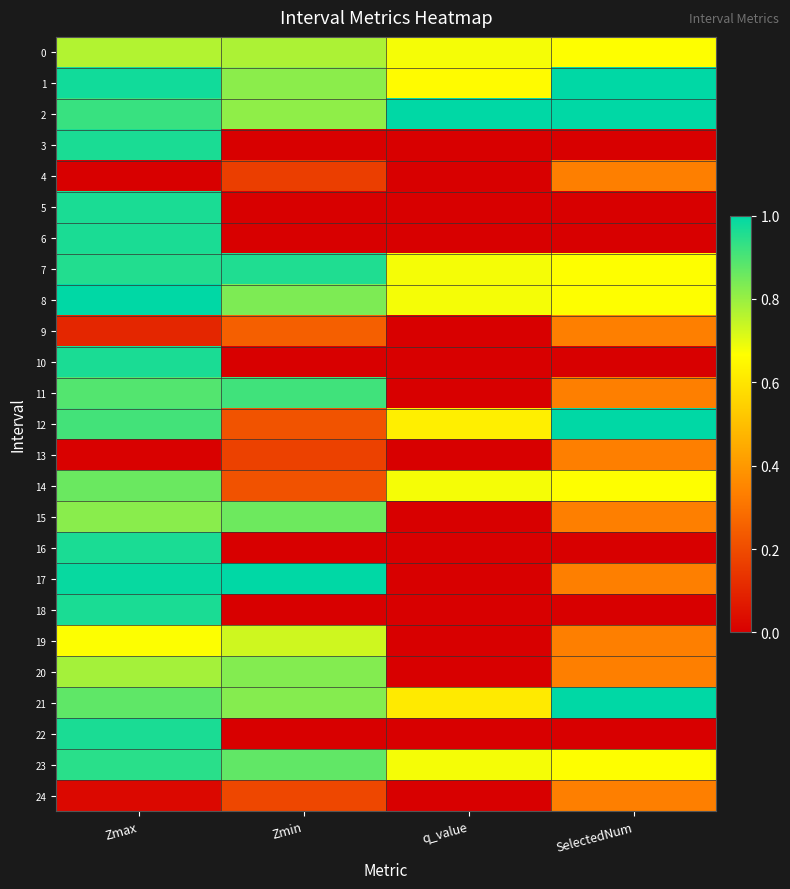

Reading left to right, list all the values displayed in this chart.

0: Zmax=0.8	Zmin=0.8	q_value=0.7	SelectedNum=0.7
1: Zmax=1.0	Zmin=0.8	q_value=0.7	SelectedNum=1.0
2: Zmax=0.9	Zmin=0.8	q_value=1.0	SelectedNum=1.0
3: Zmax=1.0	Zmin=0.0	q_value=0.0	SelectedNum=0.0
4: Zmax=0.0	Zmin=0.2	q_value=-0.0	SelectedNum=0.3
5: Zmax=1.0	Zmin=0.0	q_value=0.0	SelectedNum=0.0
6: Zmax=1.0	Zmin=0.0	q_value=0.0	SelectedNum=0.0
7: Zmax=1.0	Zmin=1.0	q_value=0.7	SelectedNum=0.7
8: Zmax=1.0	Zmin=0.8	q_value=0.7	SelectedNum=0.7
9: Zmax=0.1	Zmin=0.3	q_value=-0.0	SelectedNum=0.3
10: Zmax=1.0	Zmin=0.0	q_value=0.0	SelectedNum=0.0
11: Zmax=0.9	Zmin=0.9	q_value=-0.0	SelectedNum=0.3
12: Zmax=0.9	Zmin=0.2	q_value=0.6	SelectedNum=1.0
13: Zmax=0.0	Zmin=0.2	q_value=-0.0	SelectedNum=0.3
14: Zmax=0.9	Zmin=0.2	q_value=0.7	SelectedNum=0.7
15: Zmax=0.8	Zmin=0.9	q_value=-0.0	SelectedNum=0.3
16: Zmax=1.0	Zmin=0.0	q_value=0.0	SelectedNum=0.0
17: Zmax=1.0	Zmin=1.0	q_value=-0.0	SelectedNum=0.3
18: Zmax=1.0	Zmin=0.0	q_value=0.0	SelectedNum=0.0
19: Zmax=0.7	Zmin=0.7	q_value=-0.0	SelectedNum=0.3
20: Zmax=0.8	Zmin=0.8	q_value=-0.0	SelectedNum=0.3
21: Zmax=0.9	Zmin=0.8	q_value=0.6	SelectedNum=1.0
22: Zmax=1.0	Zmin=0.0	q_value=0.0	SelectedNum=0.0
23: Zmax=0.9	Zmin=0.9	q_value=0.7	SelectedNum=0.7
24: Zmax=0.0	Zmin=0.2	q_value=-0.0	SelectedNum=0.3